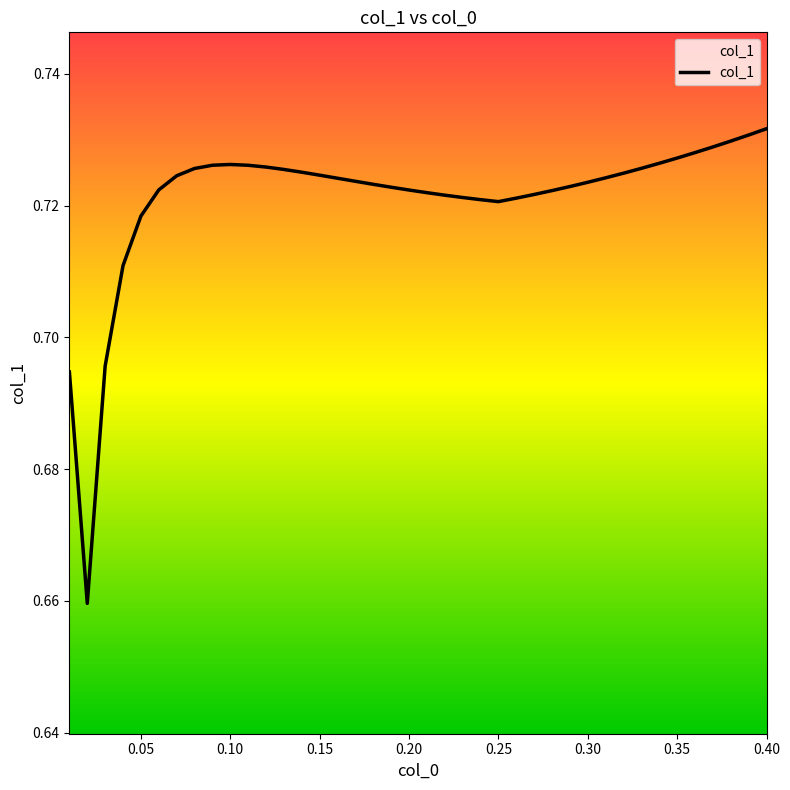

Which label corresponds to the largest value in the chart?

0.40